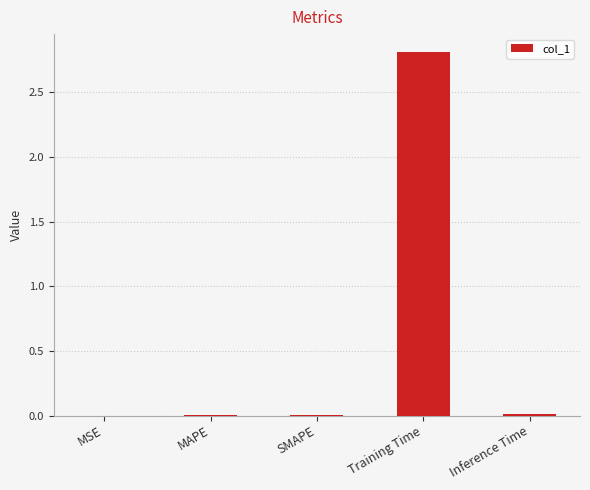

What is the greatest value displayed?

2.8